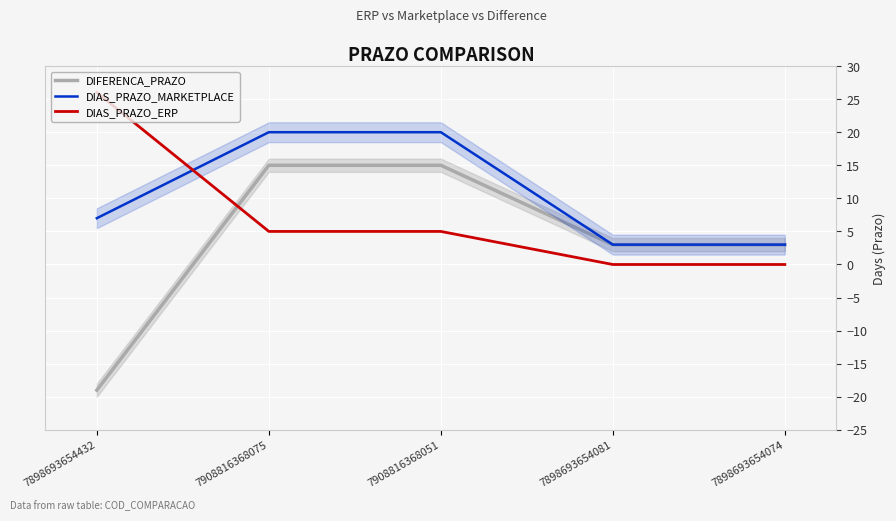

What is the sum of the DIAS_PRAZO_ERP values at 7908816368051 and 7898693654081?

5